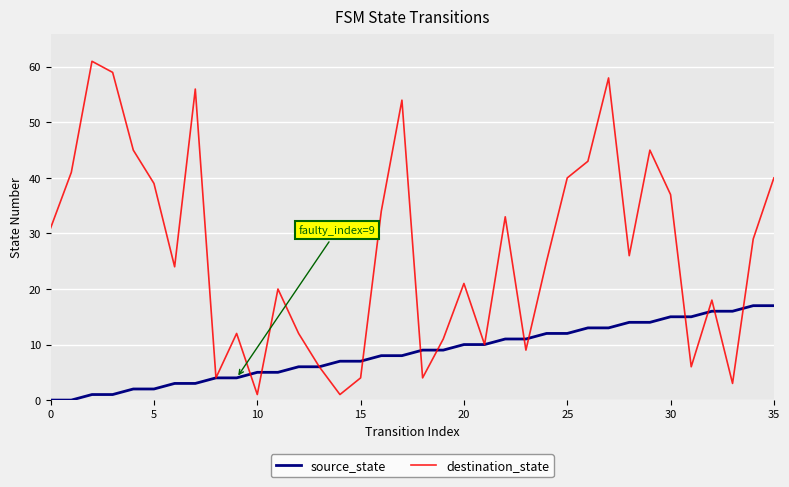

Which series has the largest total across all categories?

destination_state